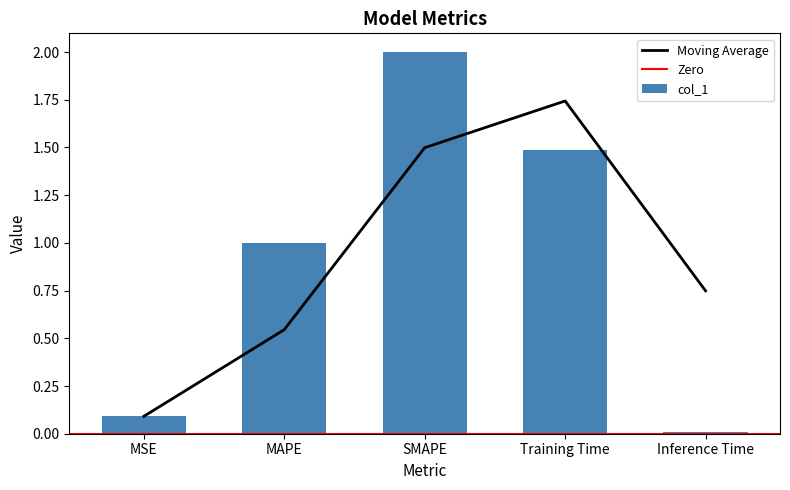

How many bars are there in total?

5